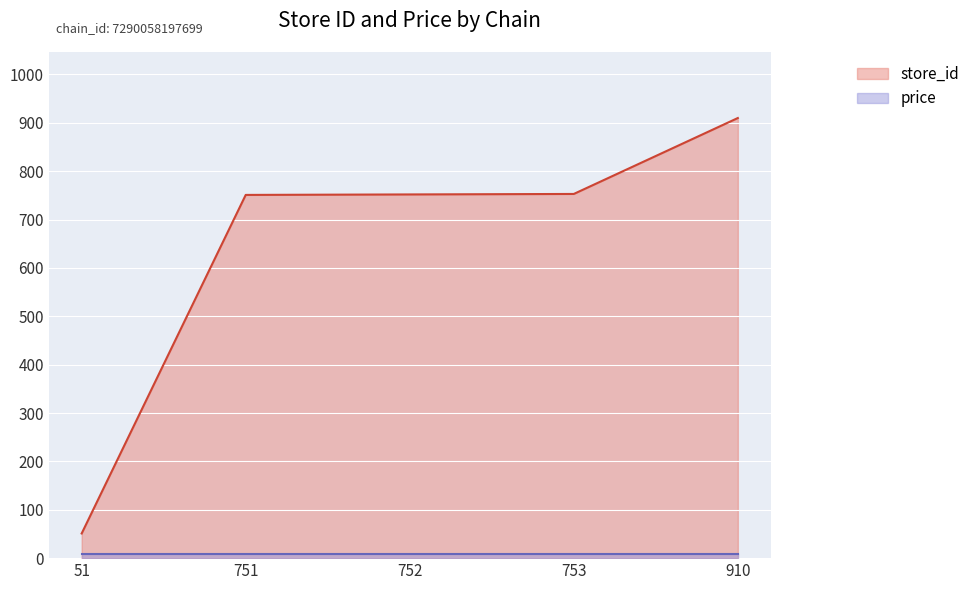

What is the ratio of the value at 51 to the value at 910?

0.1